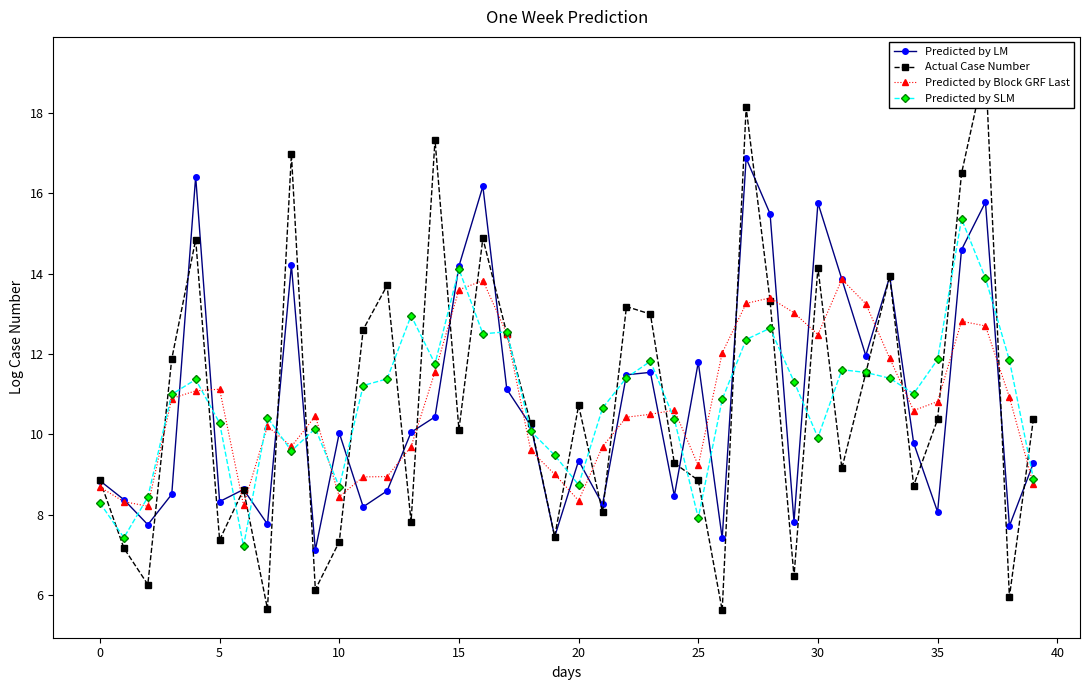

What is the label of the 19th point from the left?

18